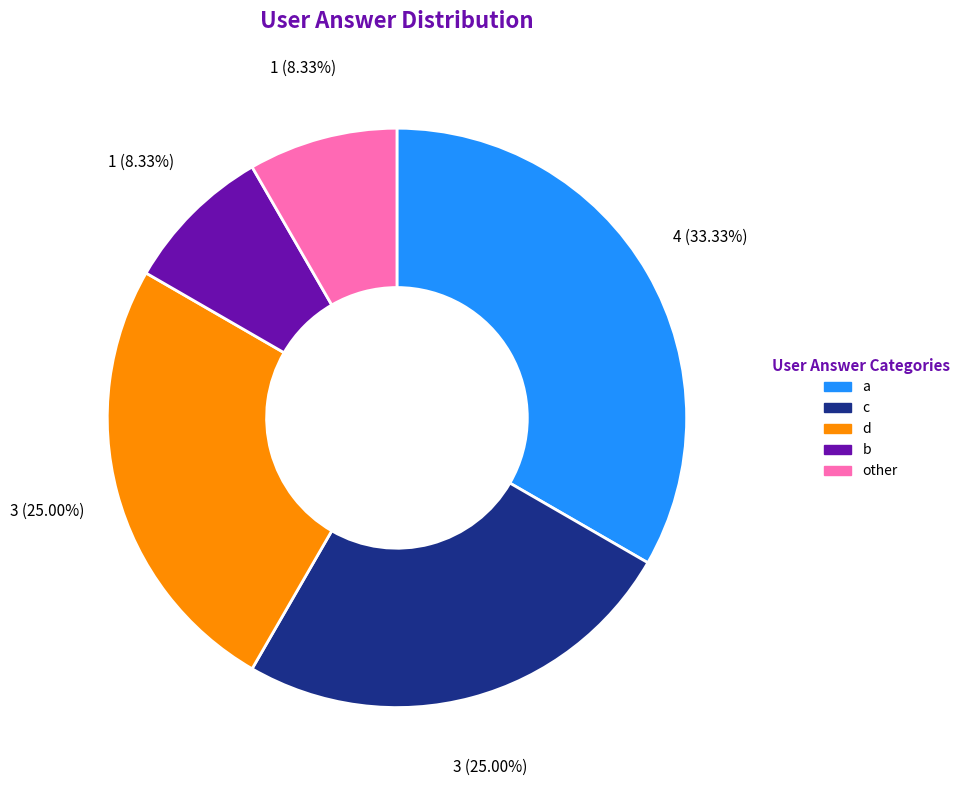

Does a represent more than half of the total?

No